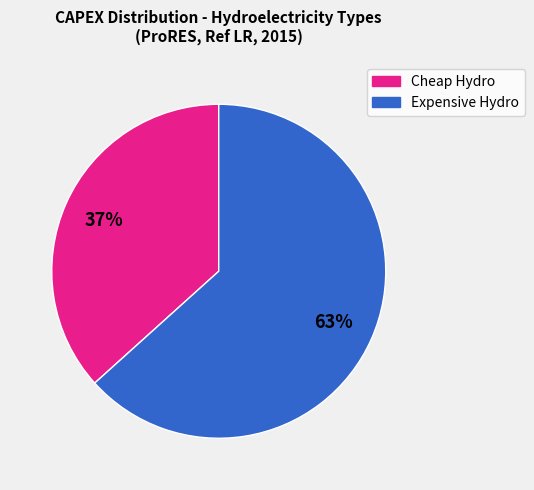

To the nearest percent, what is the average slice percentage?

50%